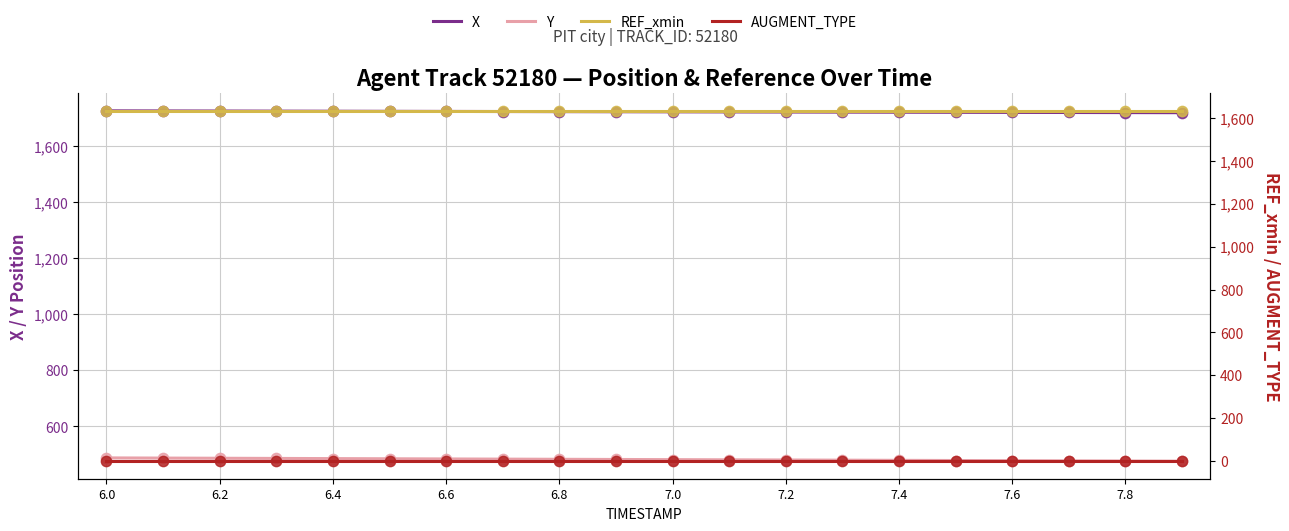

Is the value of REF_xmin at 7.2 greater than the value of Y at 11?

Yes